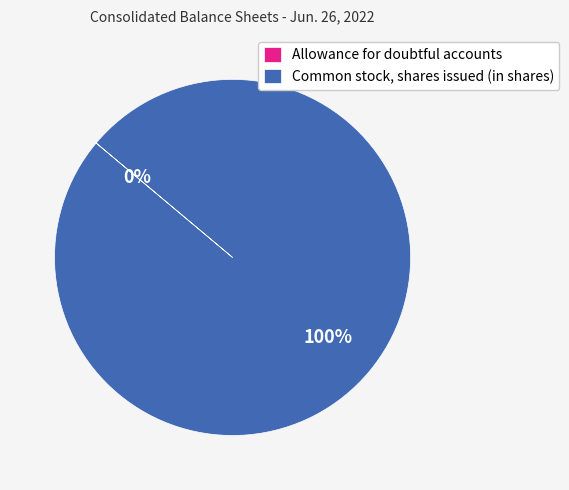

To the nearest percent, what is the difference between the largest and smallest slice percentages?

100%